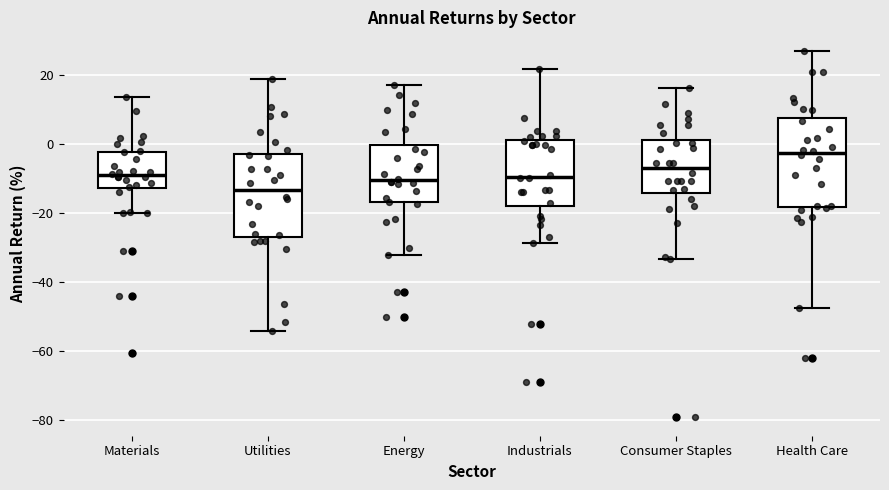

Which box's median line is the highest?

Health Care